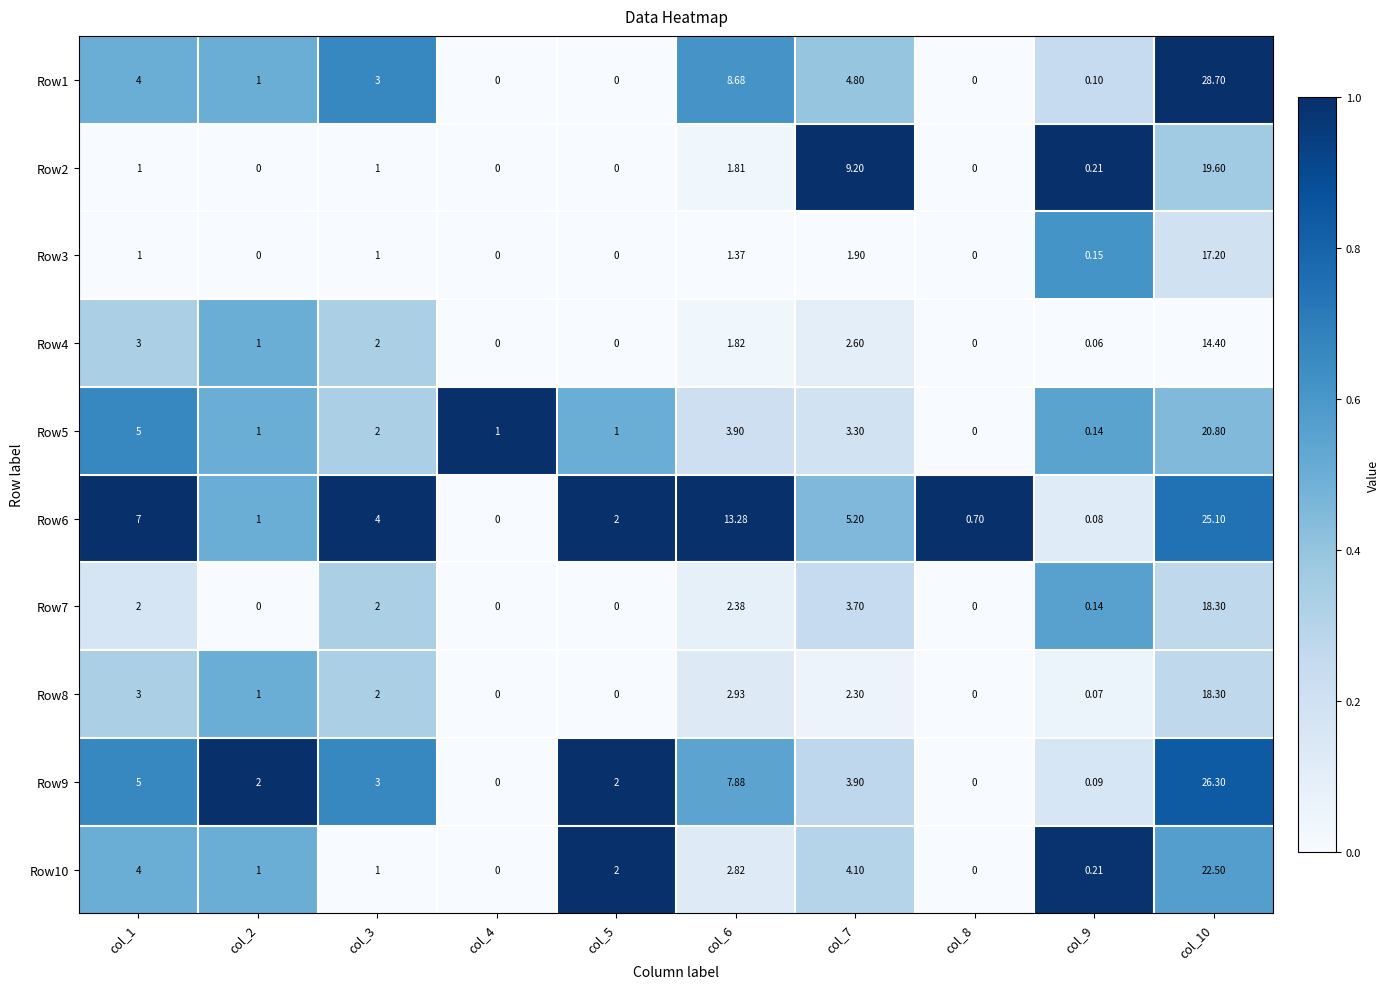

Which series changed the most between col_1 and col_6?

Row6